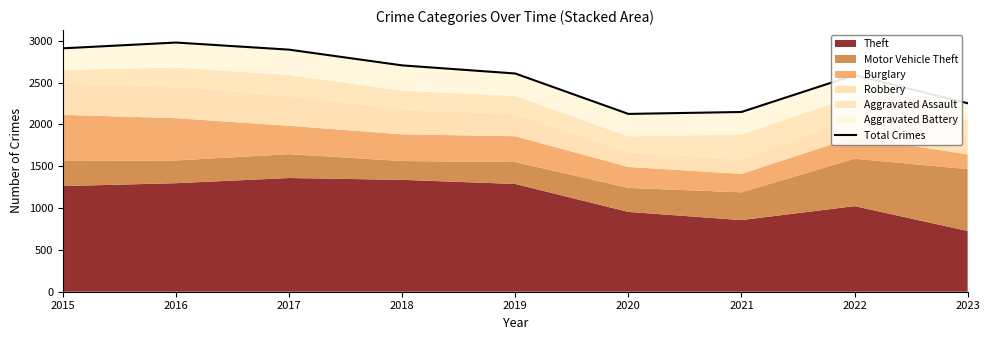

How many values are below 2608?

4